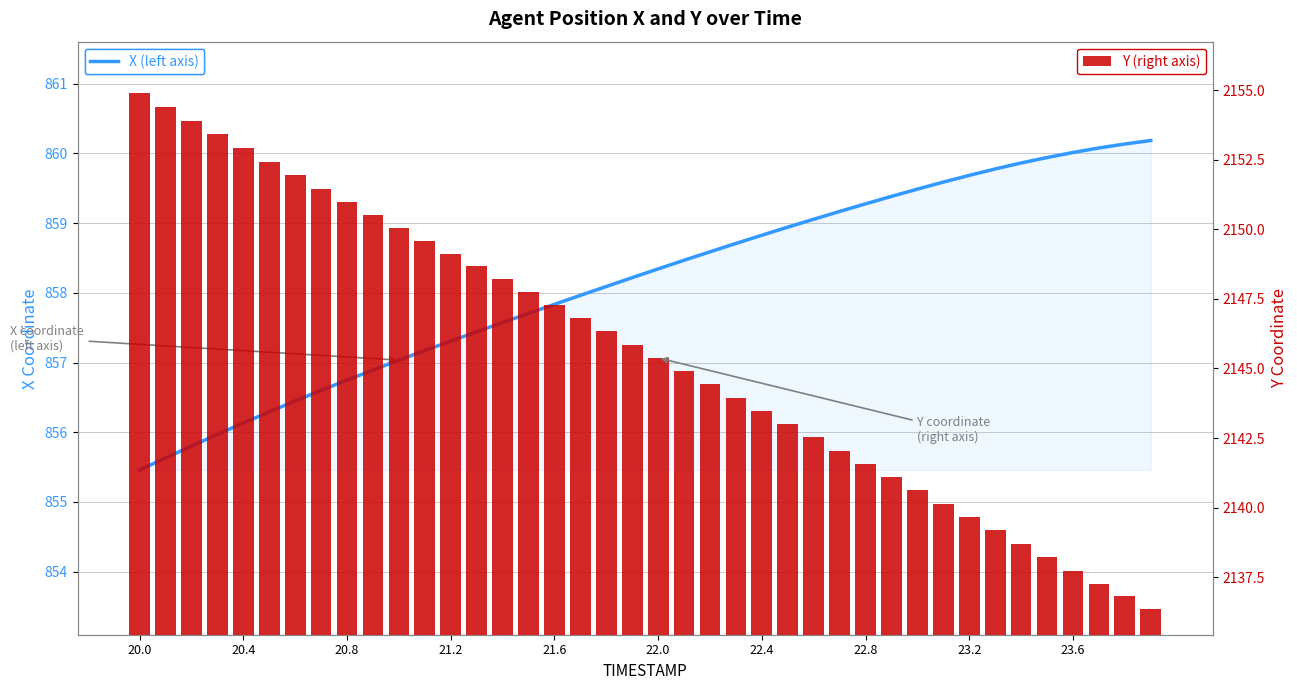

Which category has the highest value across all series?

20.0